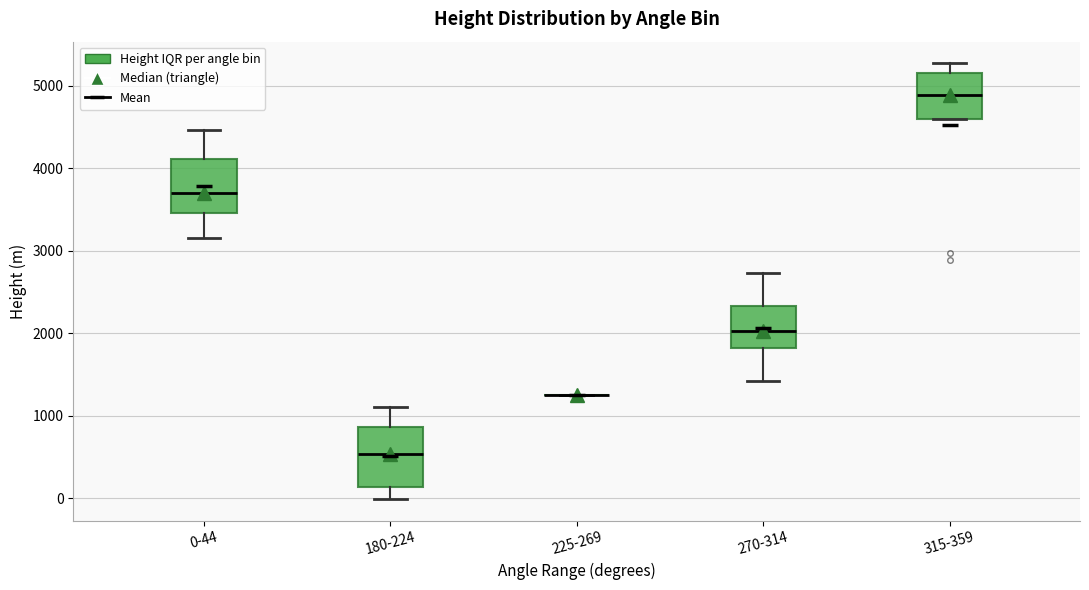

Where does the upper whisker of the box for 270-314 end on the y-axis? The values are not printed on the chart, so give them approximately, as read against the axis.

2700